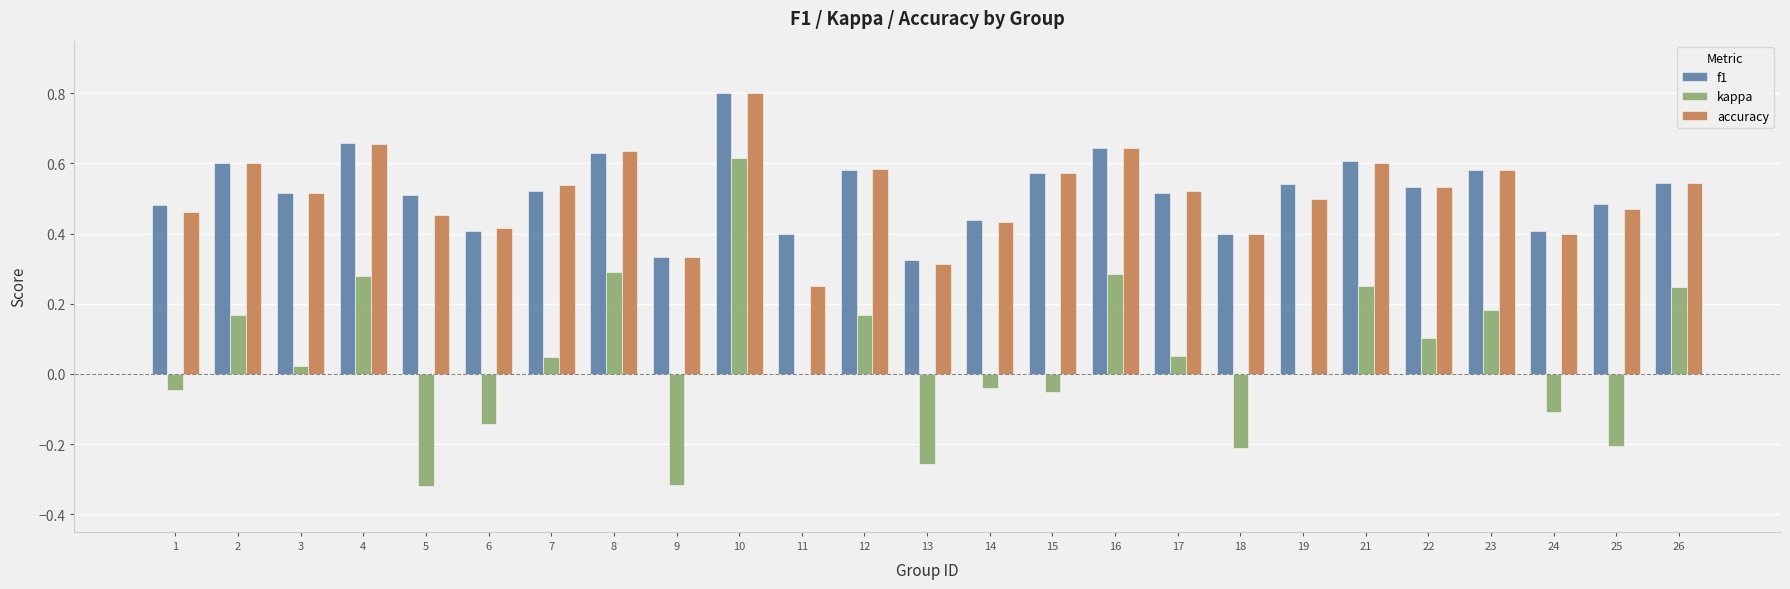

Is the value of f1 at 14 greater than the value of accuracy at 15?

No